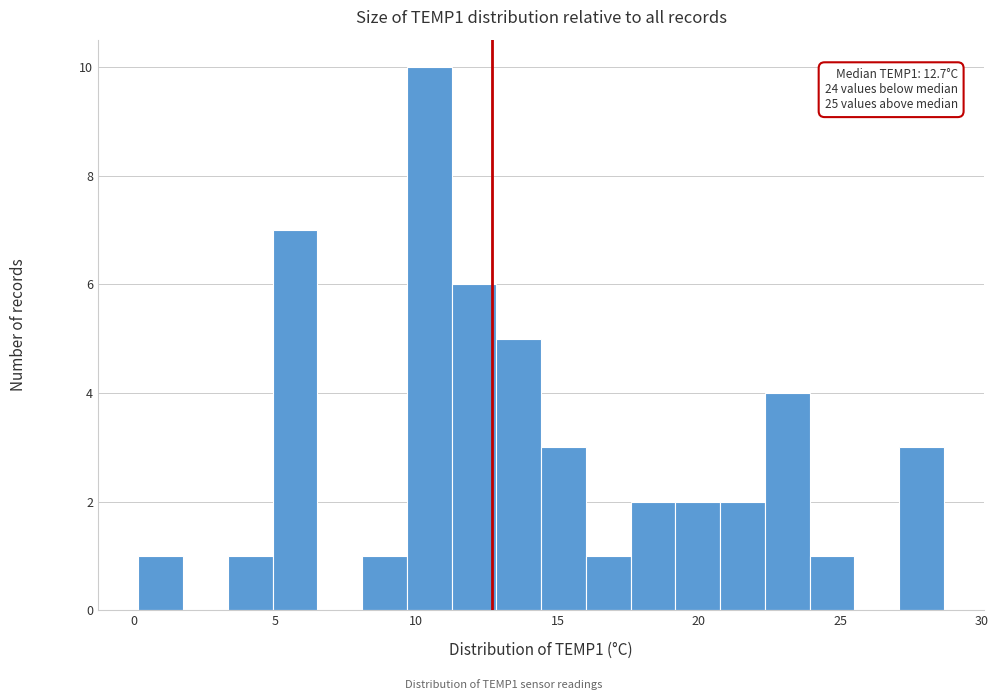

Read against the x-axis, roughly where is the centre of the tallest bar?

10.5